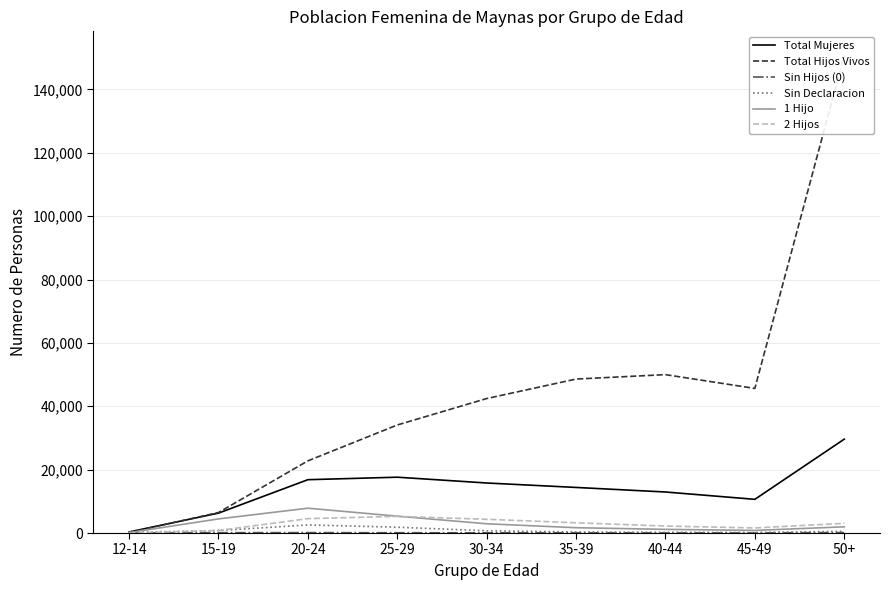

What is the label of the 3rd point from the right?

40-44